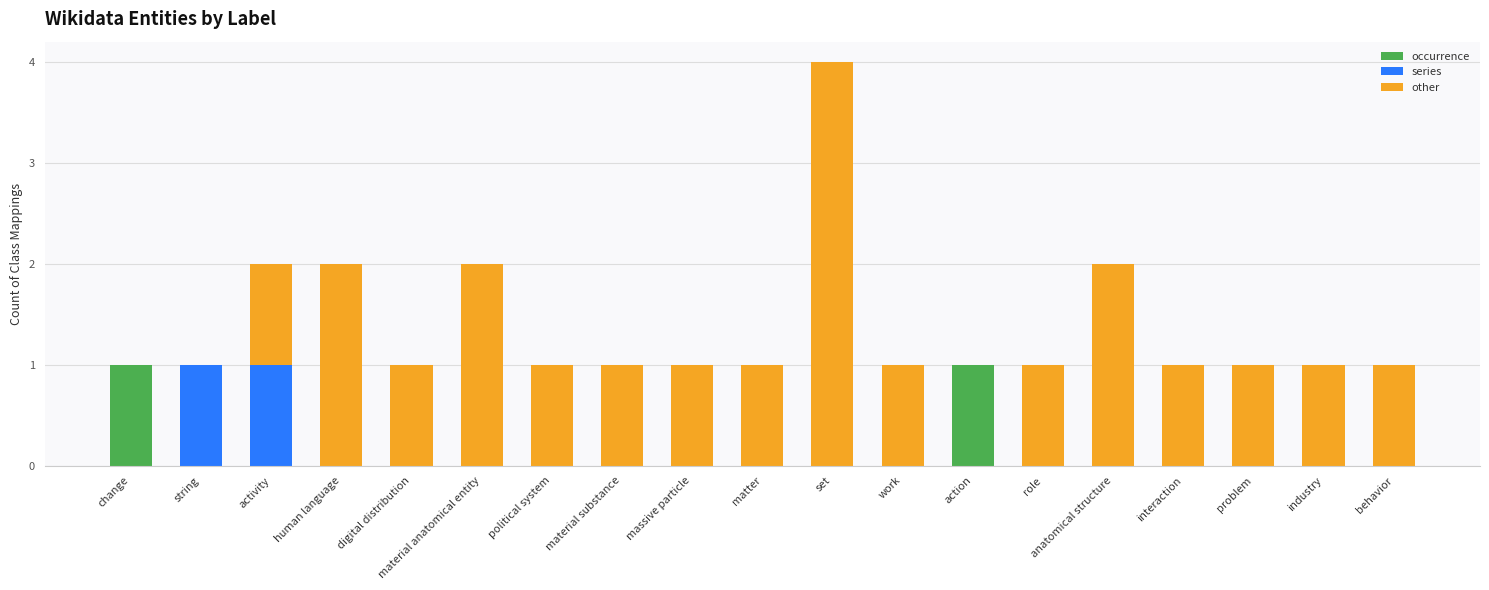

True or false: occurrence has a value of 0 at anatomical structure.

True